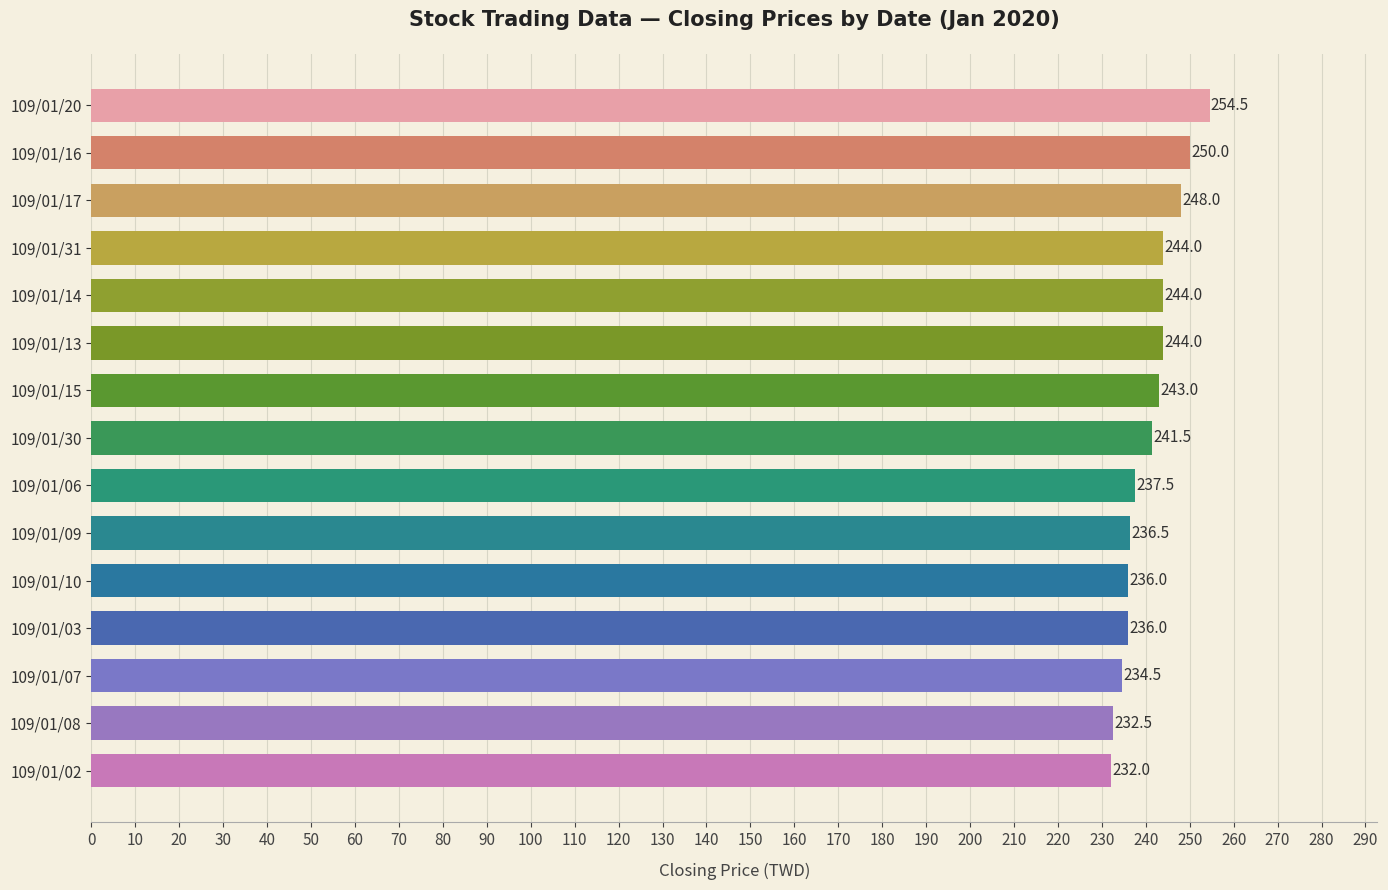

What is the ratio of the value at 109/01/10 to the value at 109/01/03?

1.0